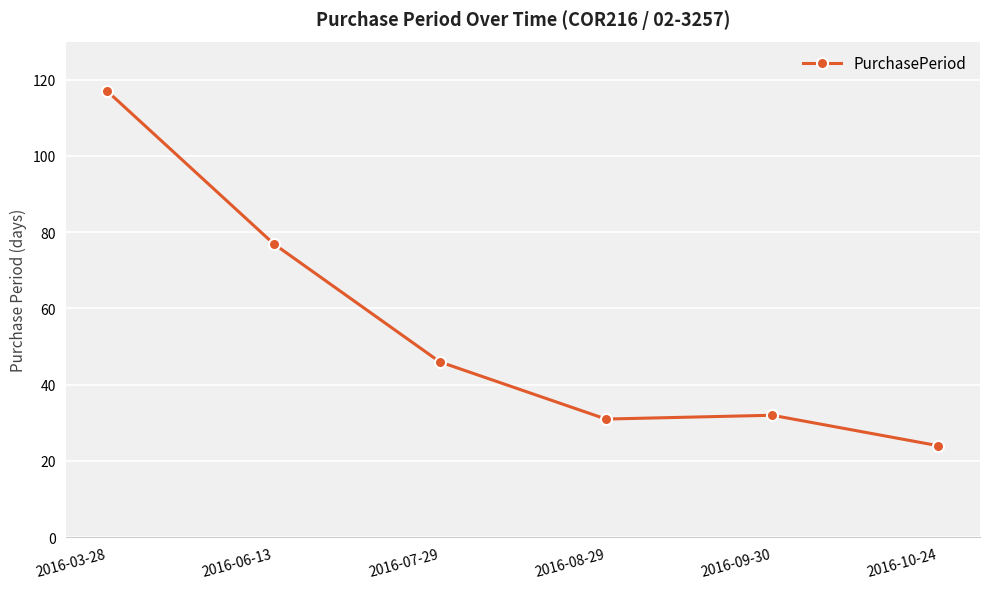

What is the difference between the values at 2016-06-13 and 2016-07-29?

31